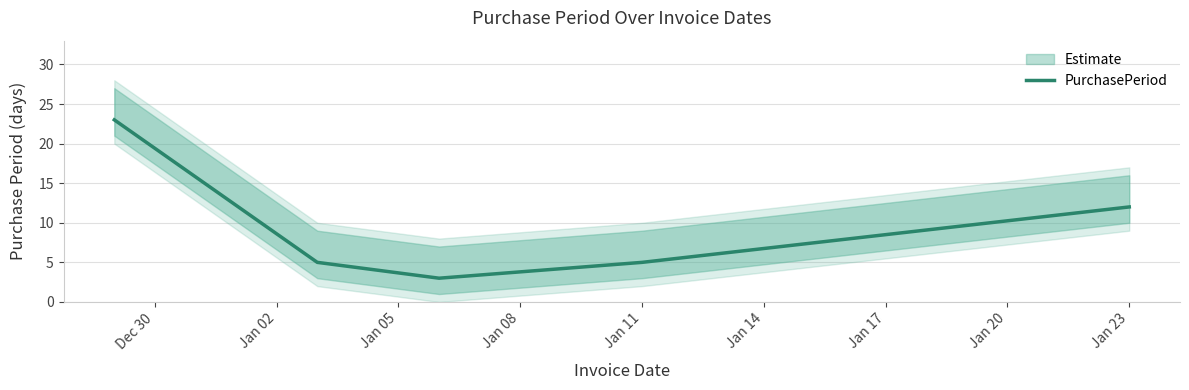

How many distinct data groups are displayed?

1